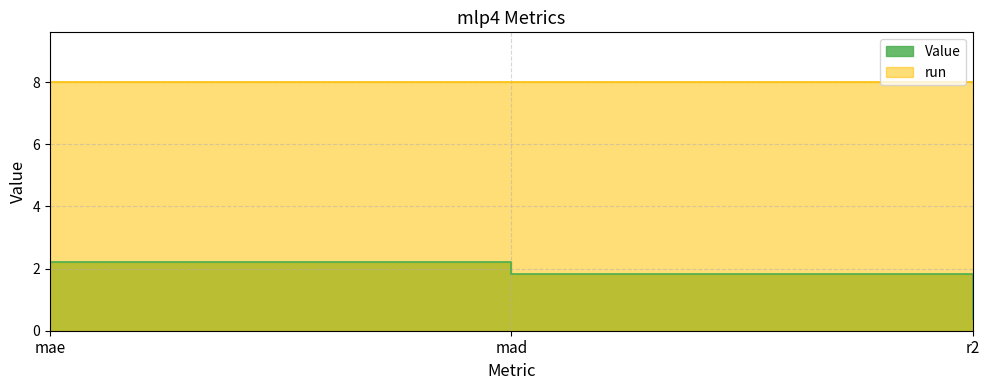

What is the change in value from mae to mad?

-0.4